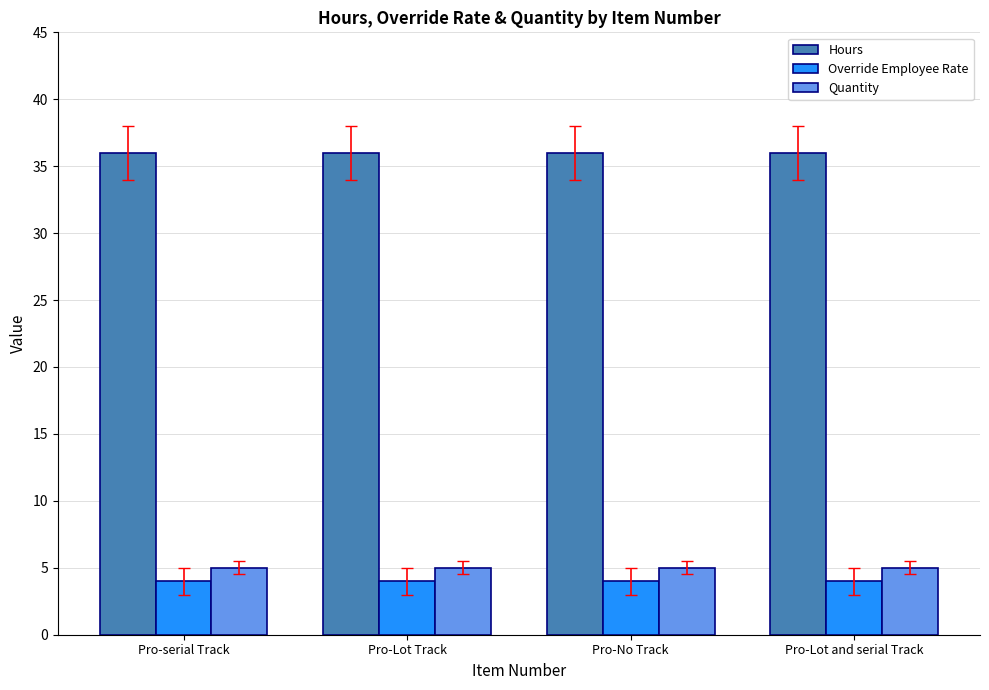

What is the label of the 2nd bar from the right?

Pro-No Track